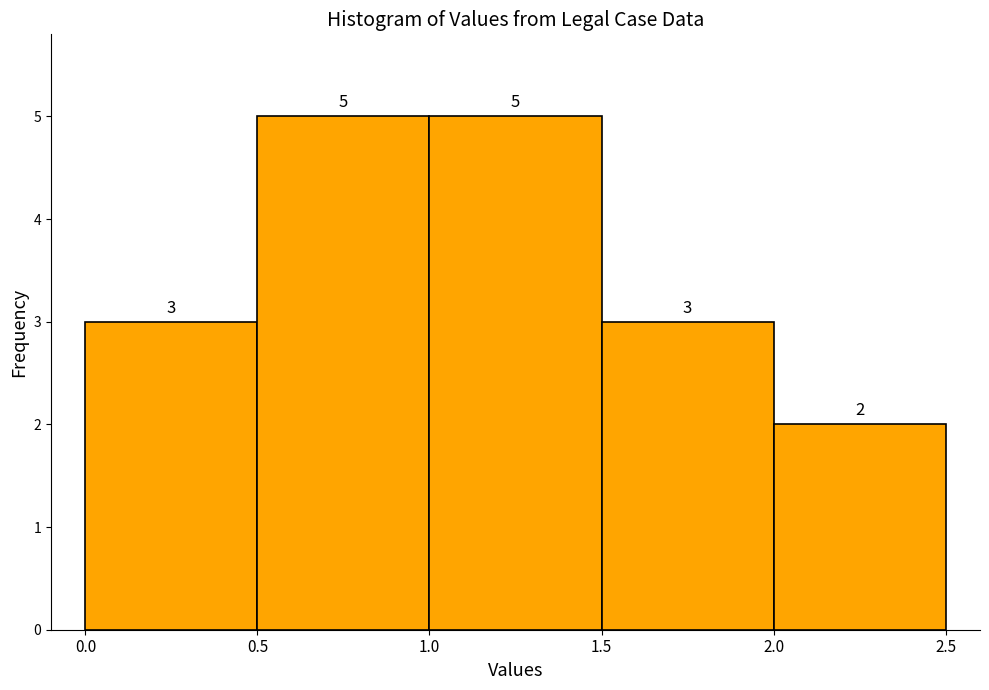

What is the height of the bar covering 0.0 to 0.5 on the x-axis?

3